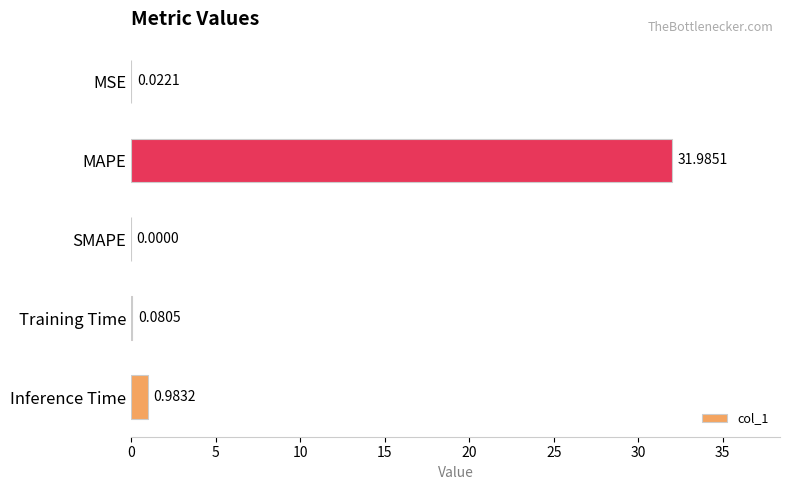

What is the sum of all values?

33.1